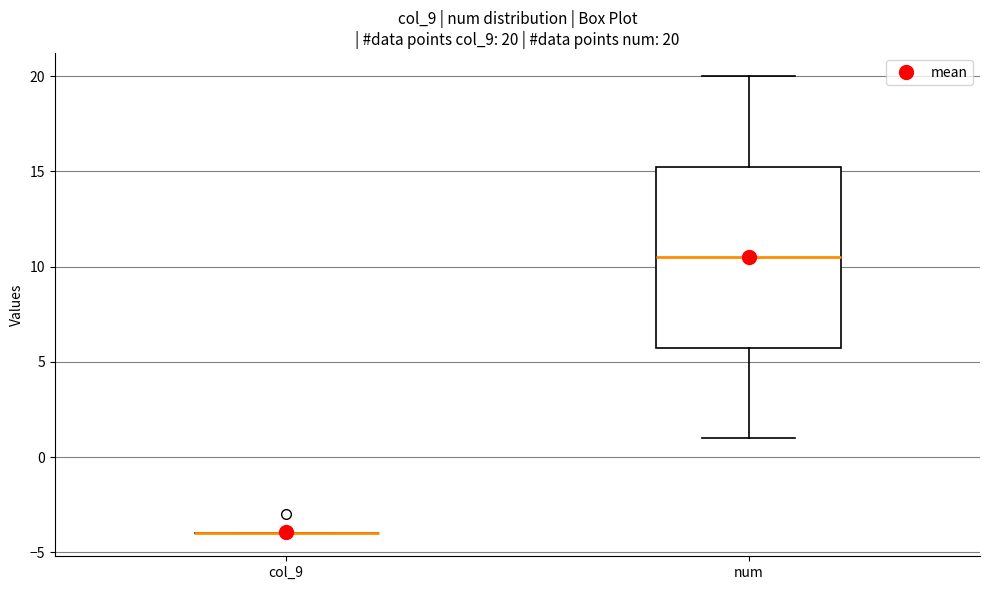

Which box is the tallest, from its lower edge to its upper edge?

num